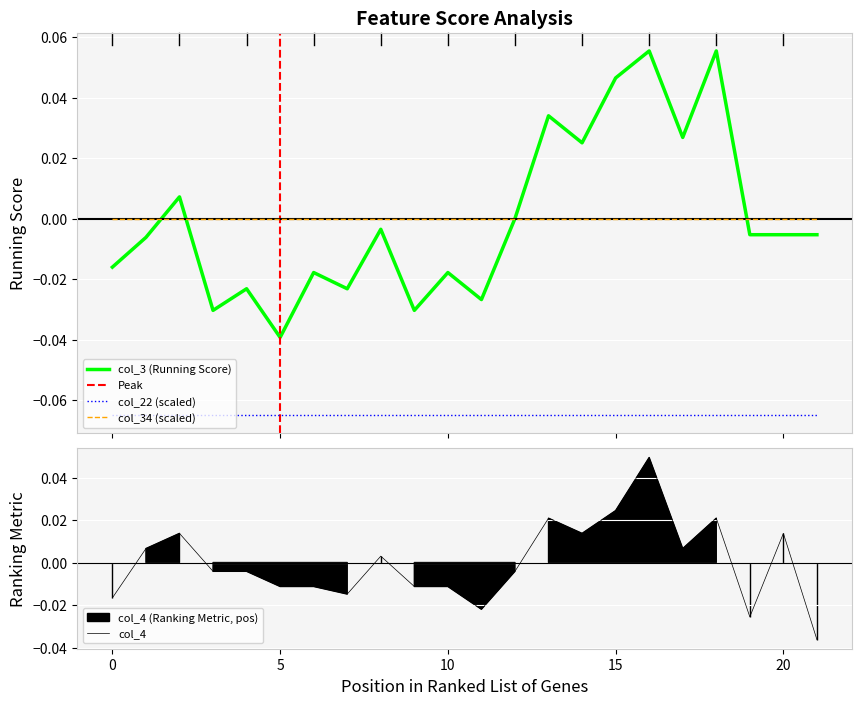

How many lines are shown in the chart?

6